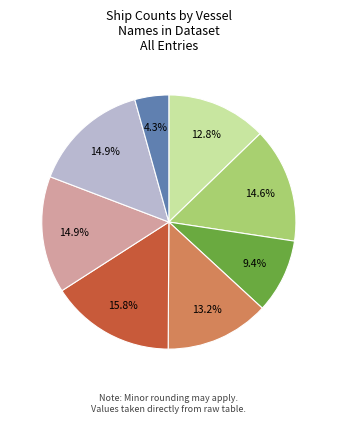

Is there any slice that represents more than half of the pie?

No